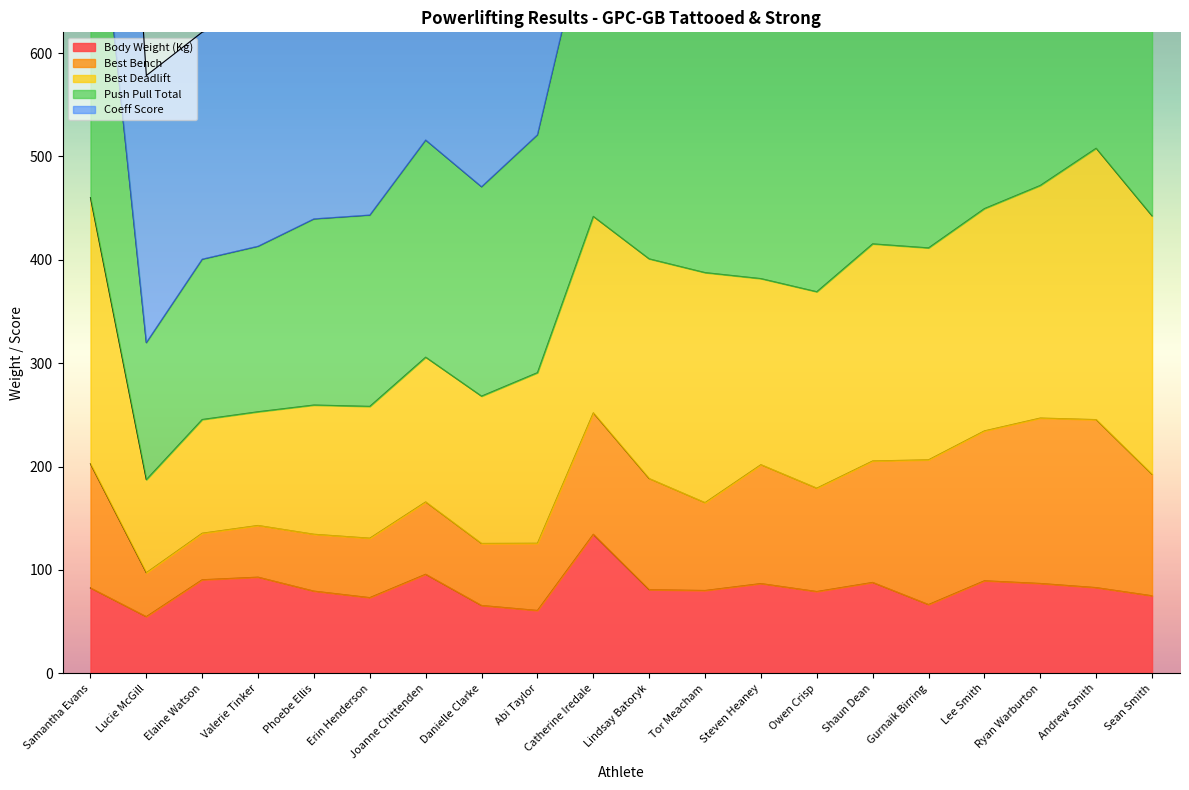

Which category has the highest value in the Body Weight (Kg) series?

Catherine Iredale